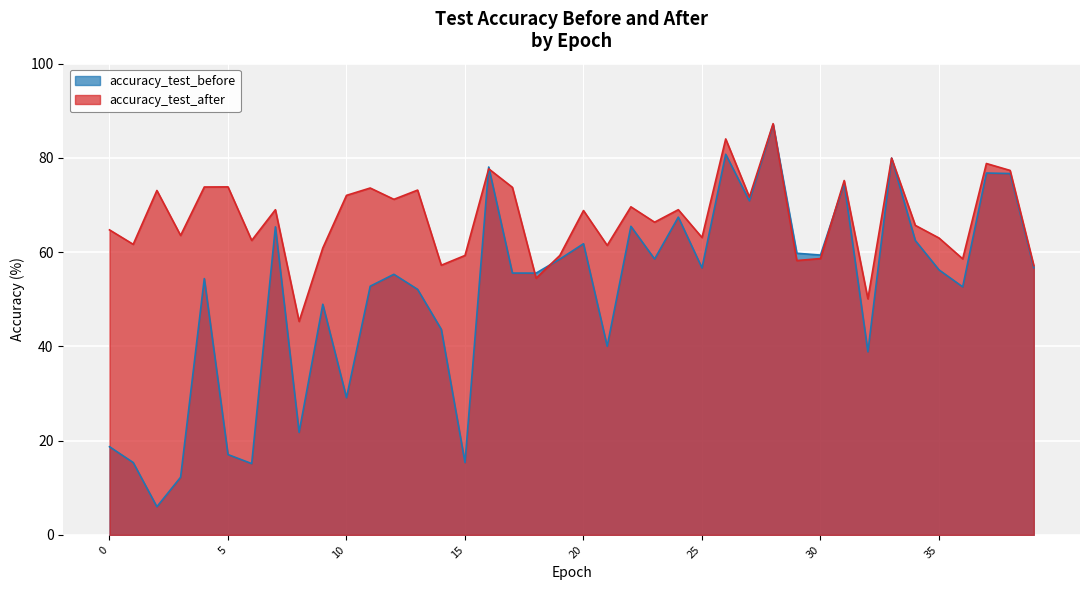

How many interior local valleys does the accuracy_test_after series have?

14